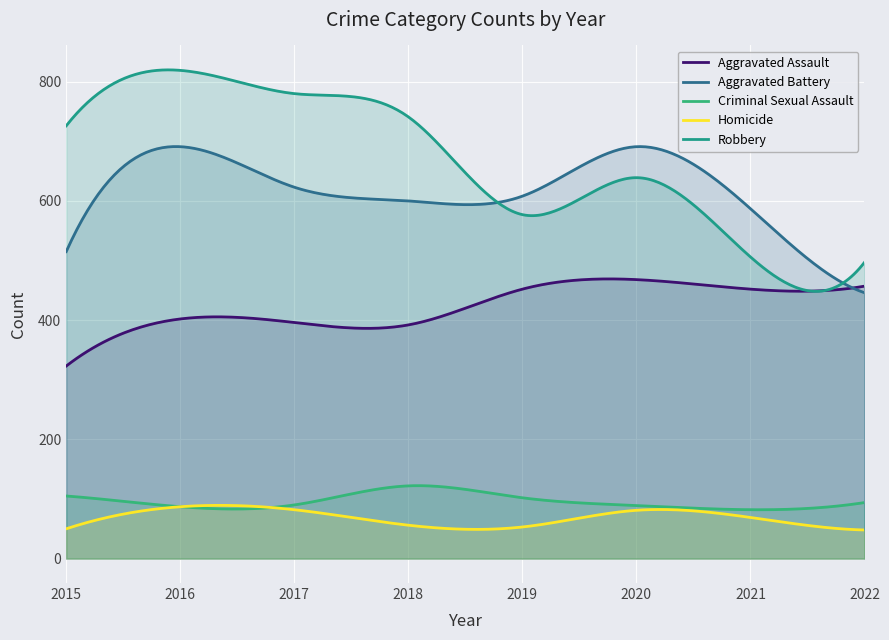

The value of Robbery at 2019 is 170. True or false?

False